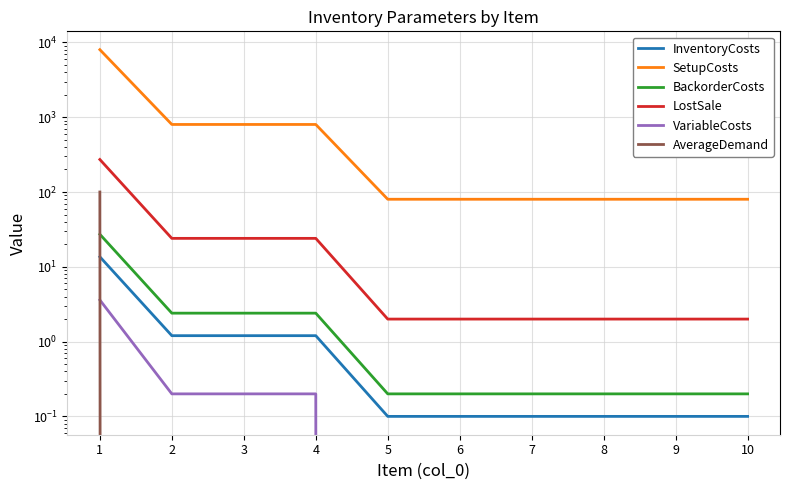

True or false: VariableCosts and LostSale intersect in this chart.

False